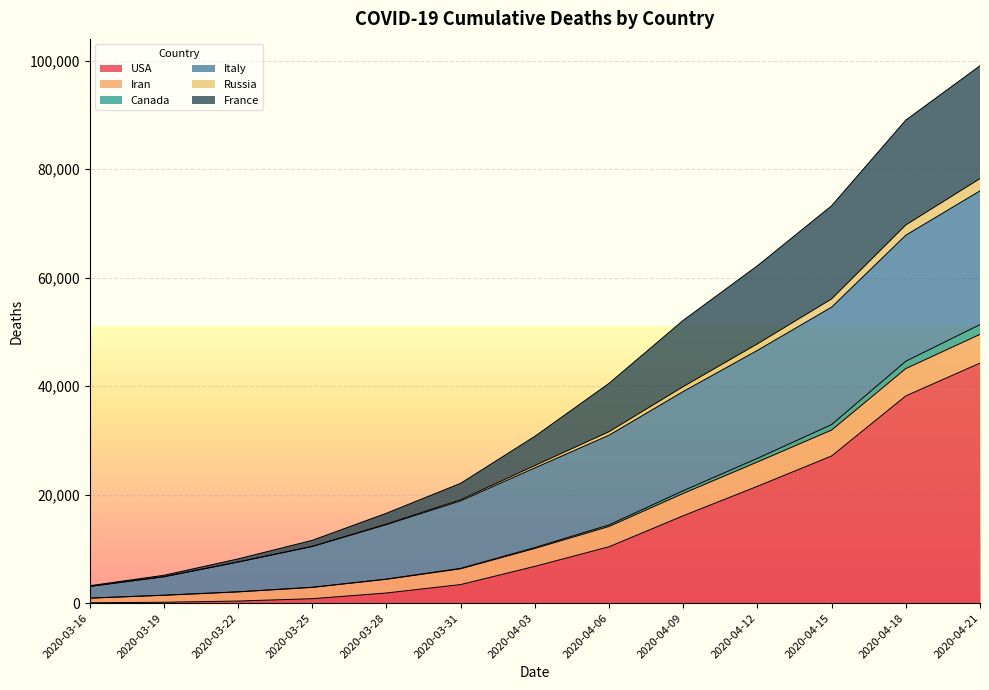

What is the difference between the highest and lowest values at 2020-03-16?

3142